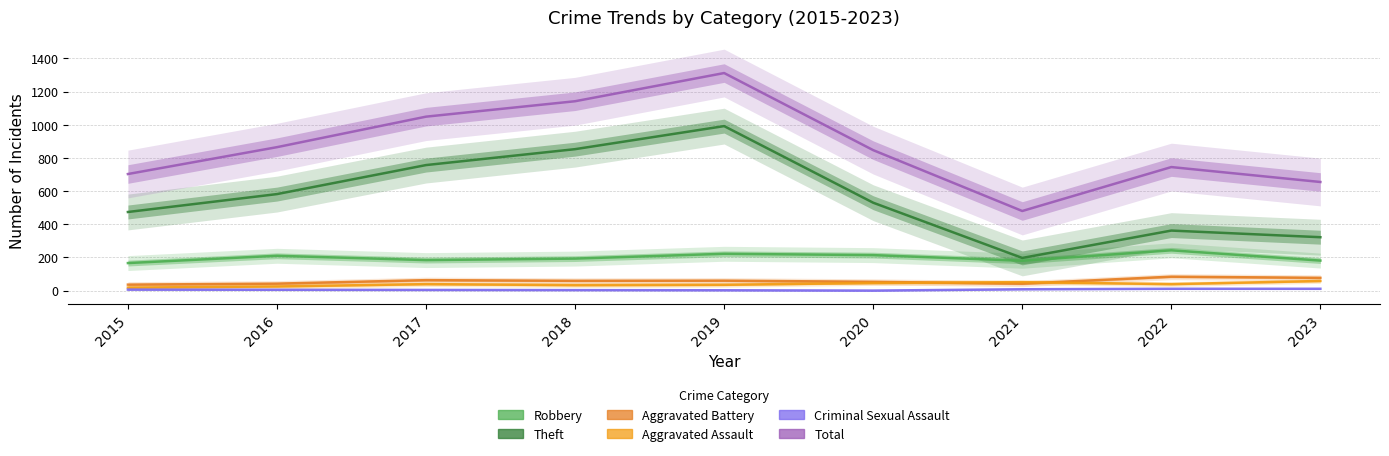

What is the spread (max minus min) of values at 2022?

734